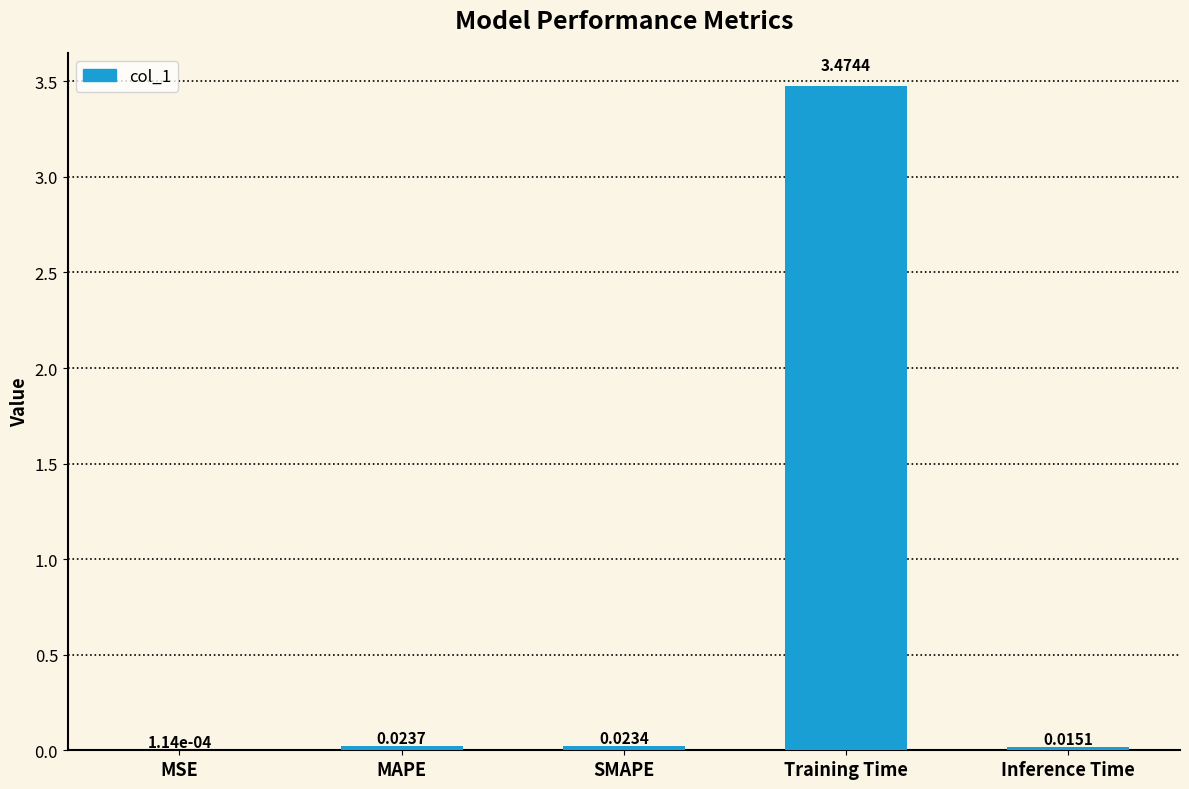

Which has a higher value, MAPE or MSE?

MAPE